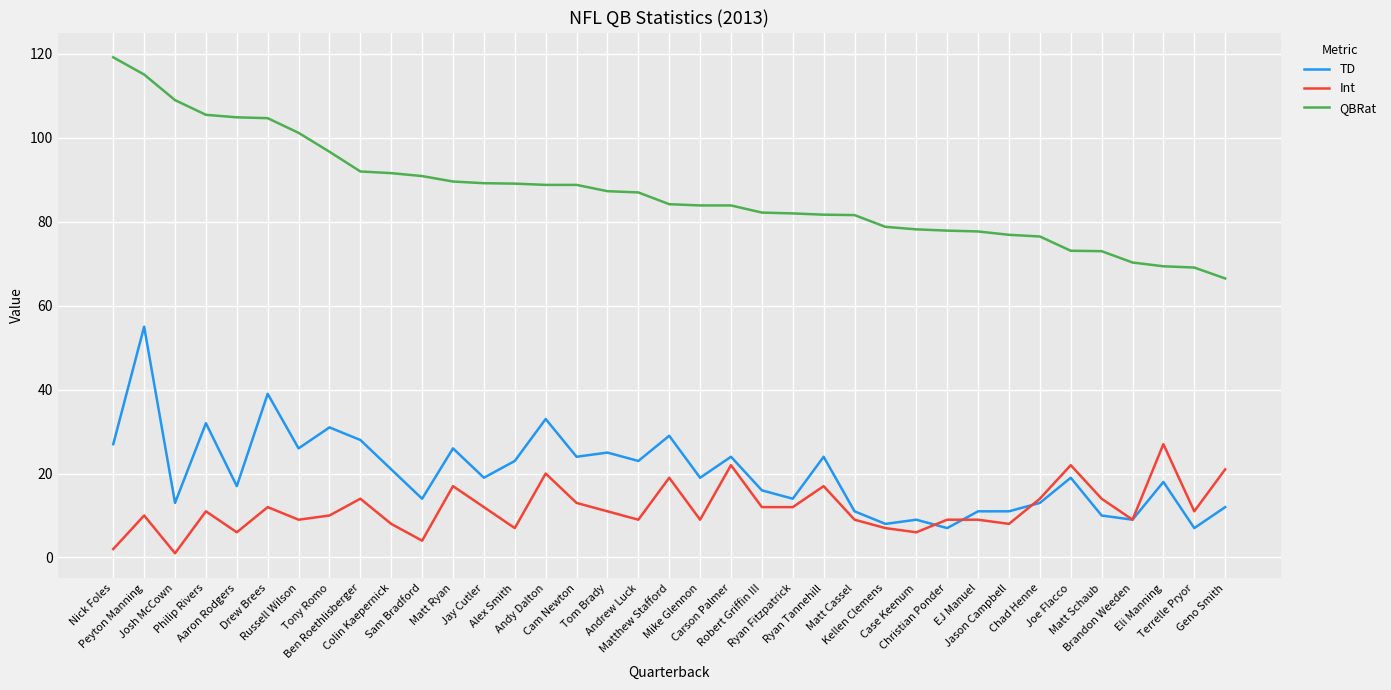

What is the total value across all series at Ryan Fitzpatrick?

108.0